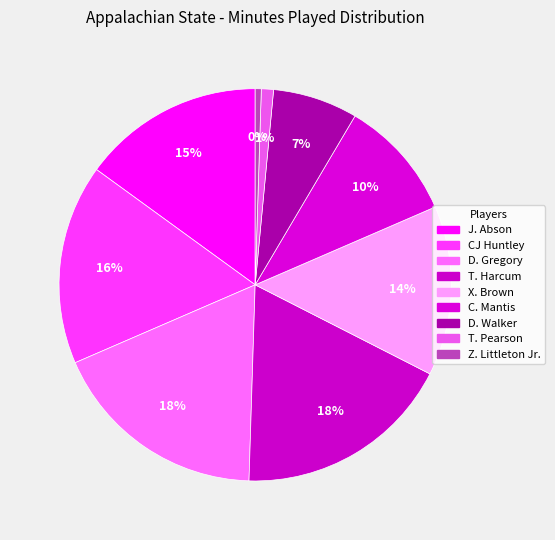

The C. Mantis slice represents 1% of the pie. True or false?

False